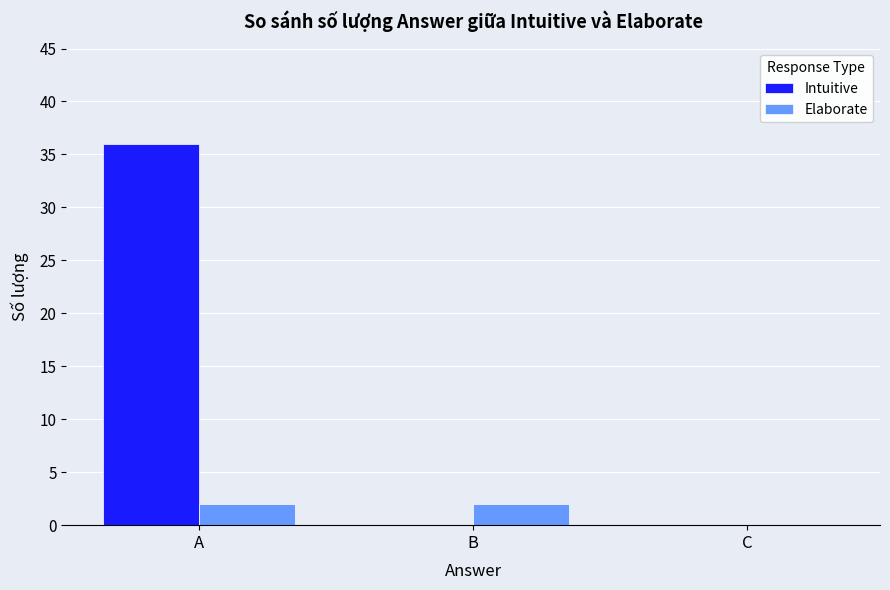

Is it true that Intuitive equals 0 at B?

True